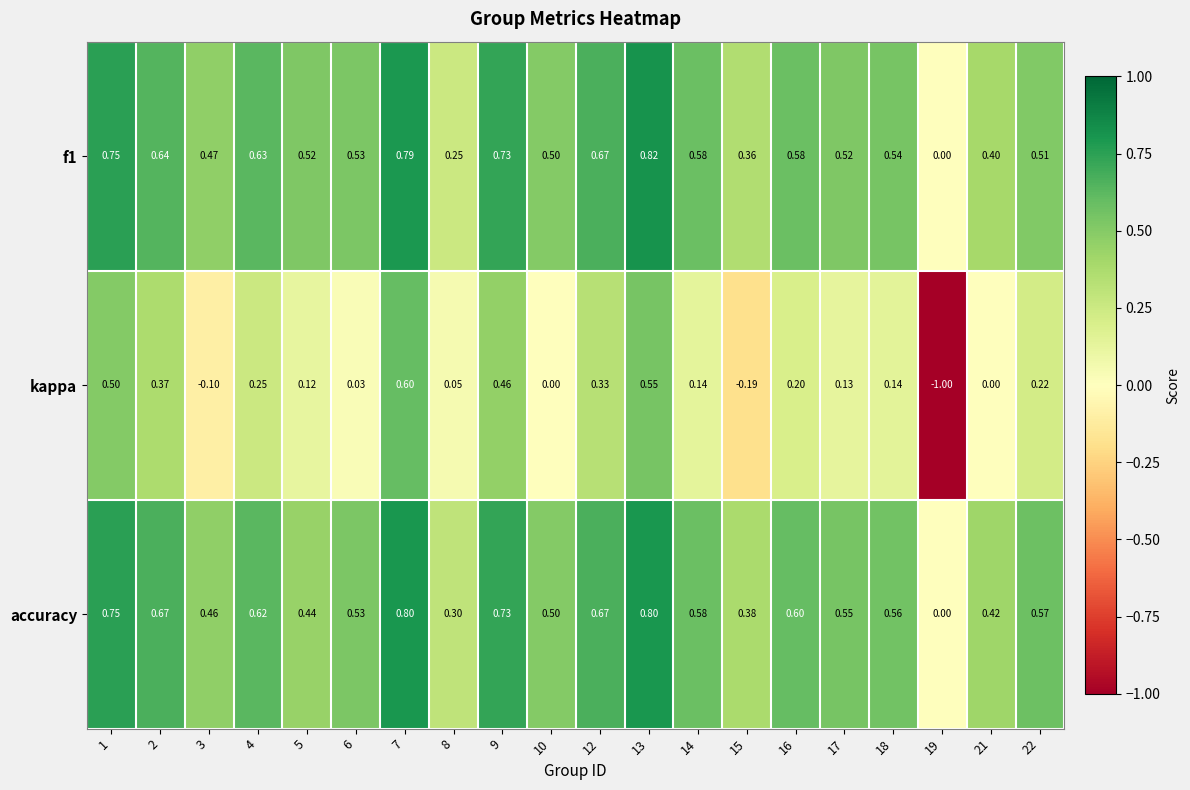

What is the maximum value shown in the chart?

0.8